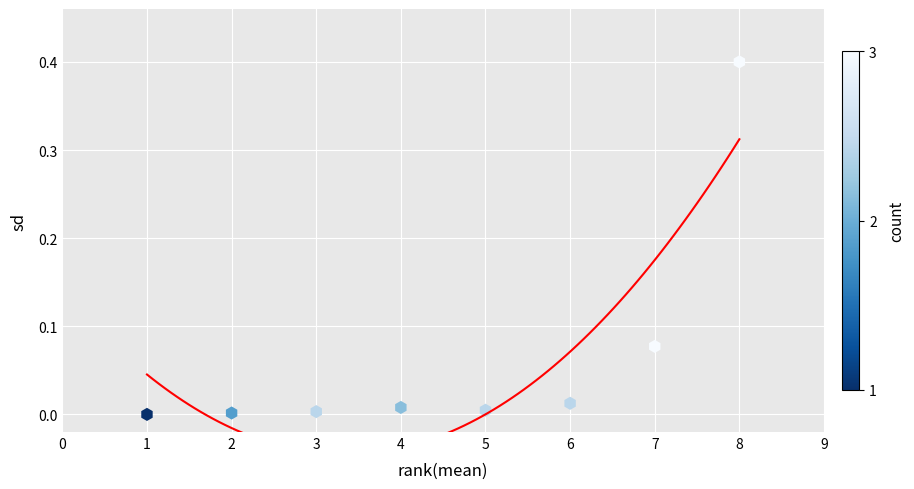

What is the average X value?

4.5